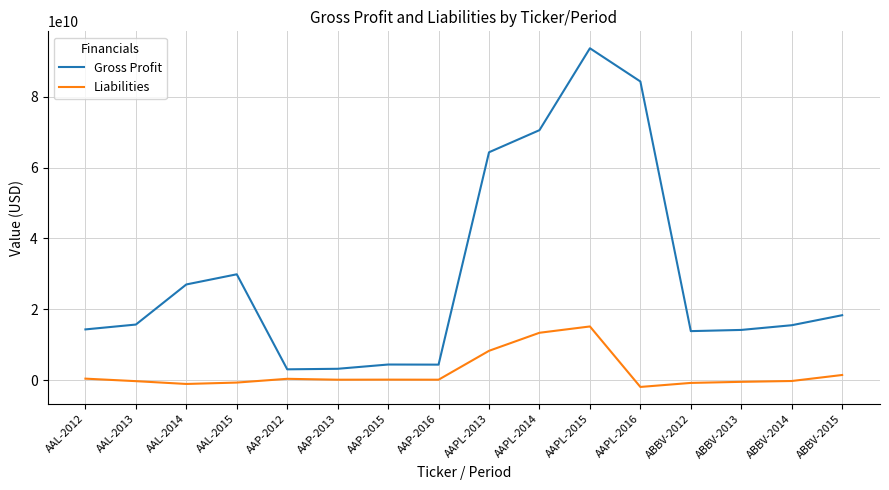

What is the difference between the Gross Profit values at ABBV-2012 and AAL-2013?

1852000000